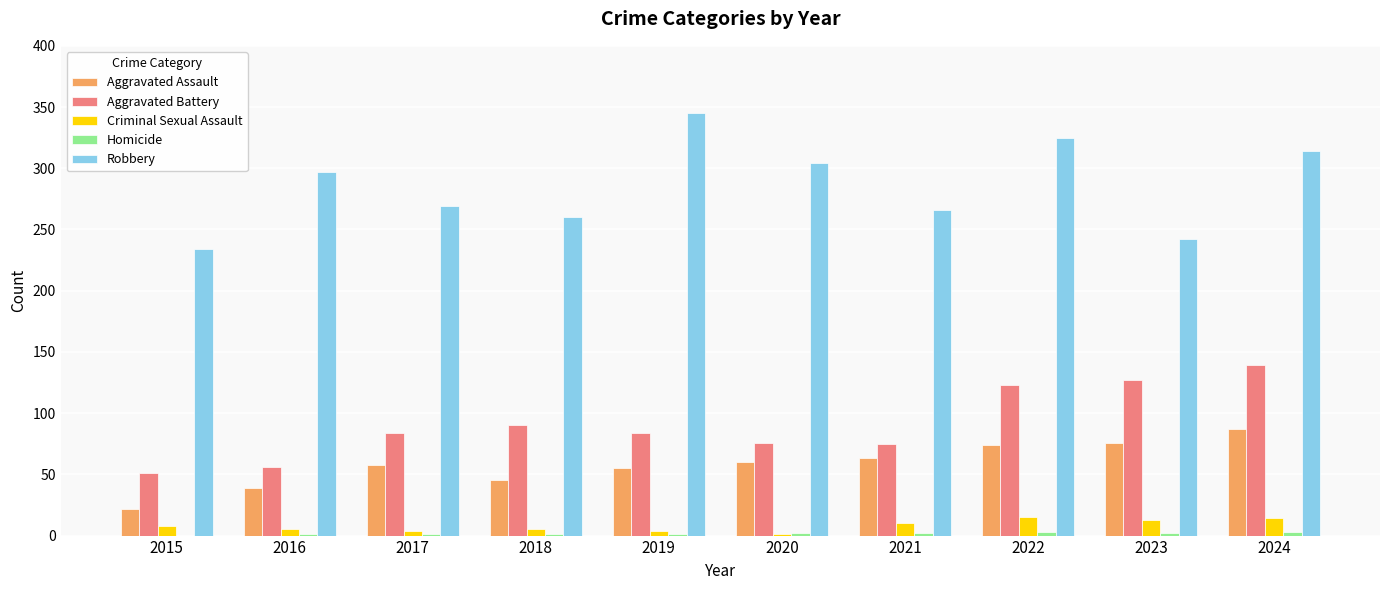

The Aggravated Battery series shows 20 at 2019. True or false?

False